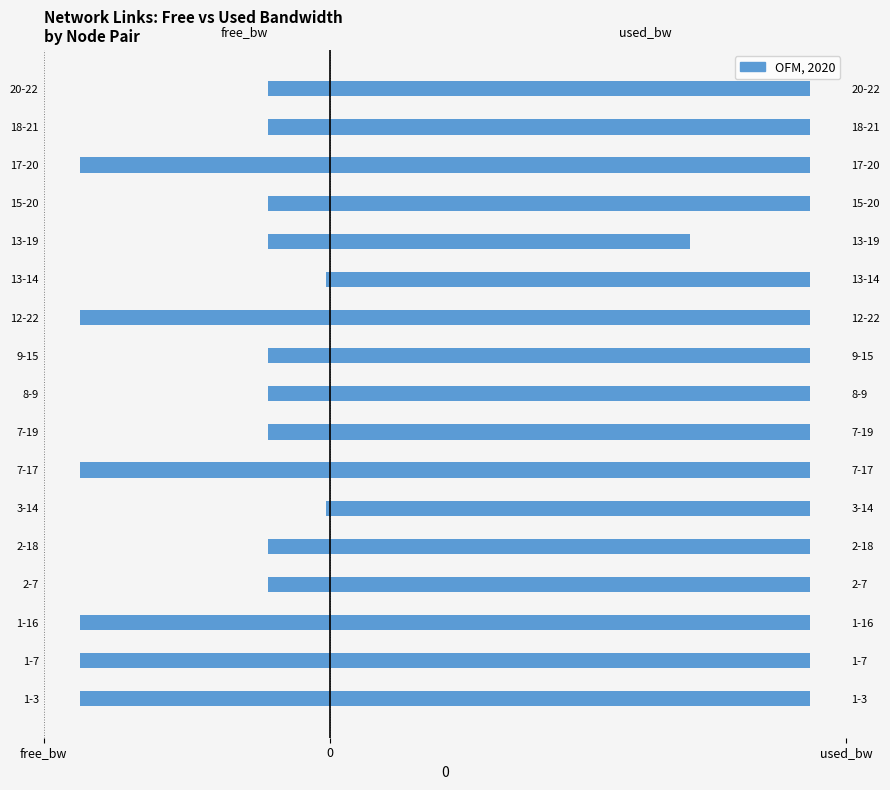

At 9-15, list the series in order from largest to smallest.

used_bw, free_bw